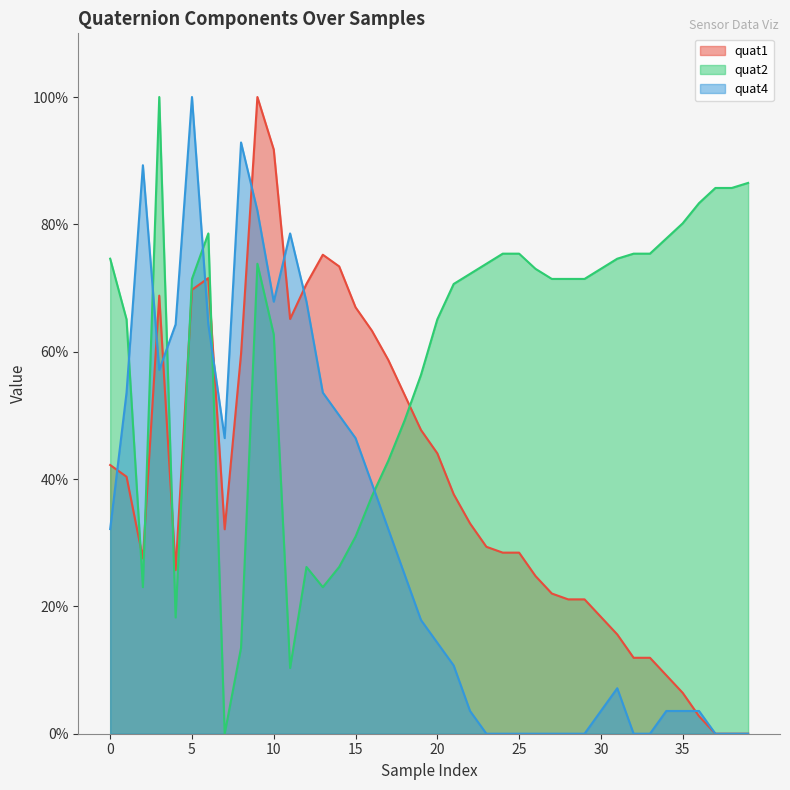

How many series are shown in this chart?

3